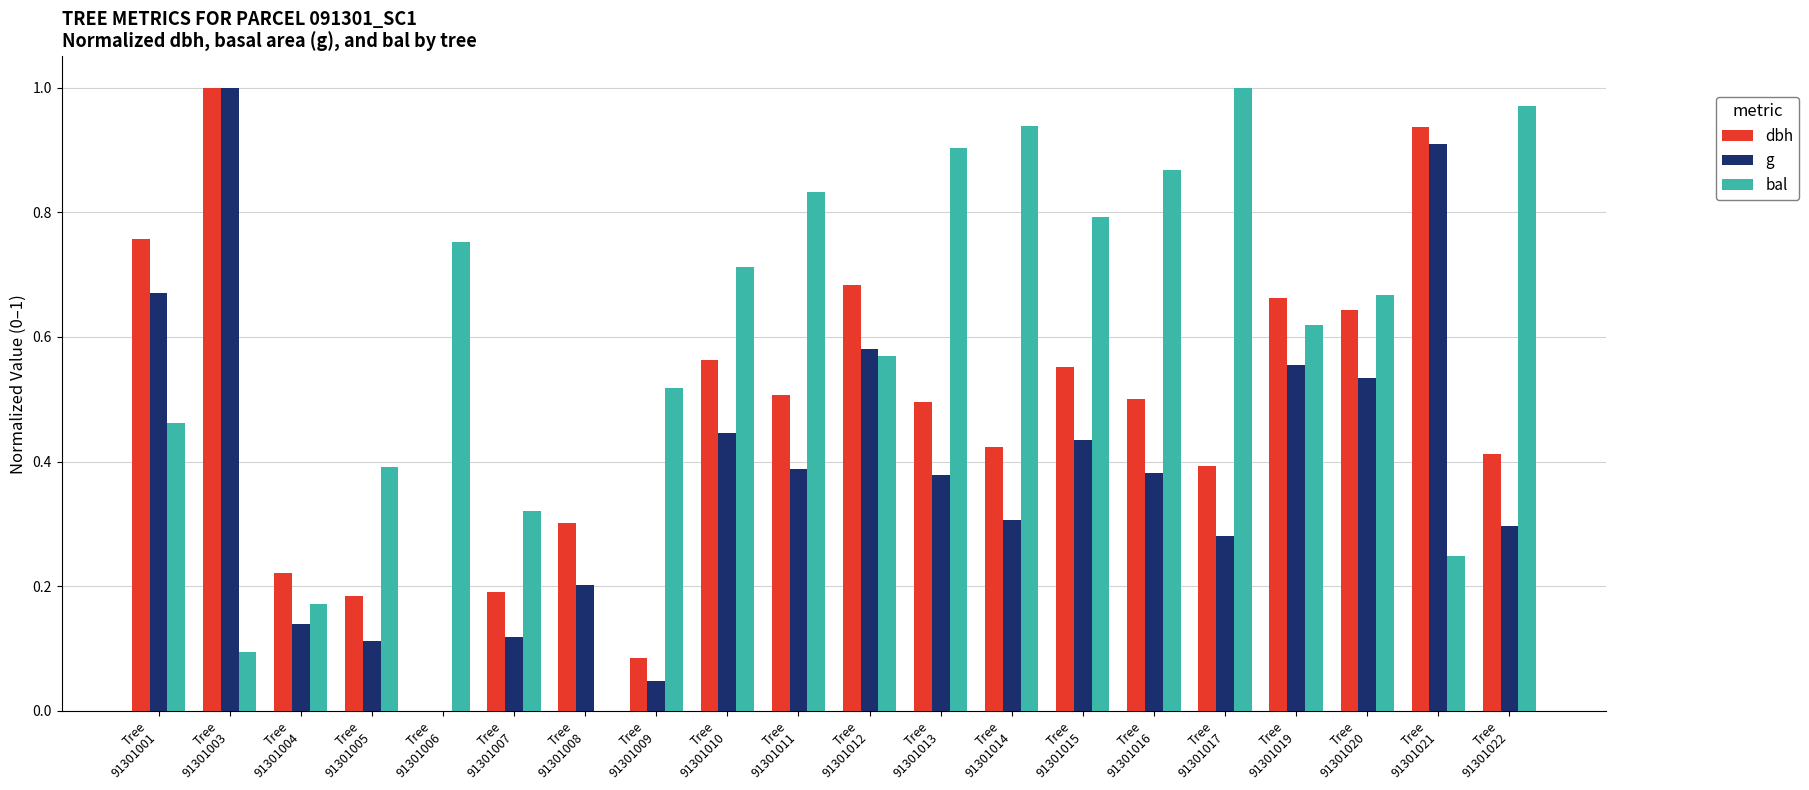

Where is g nearest to the value 0?

Tree
91301006